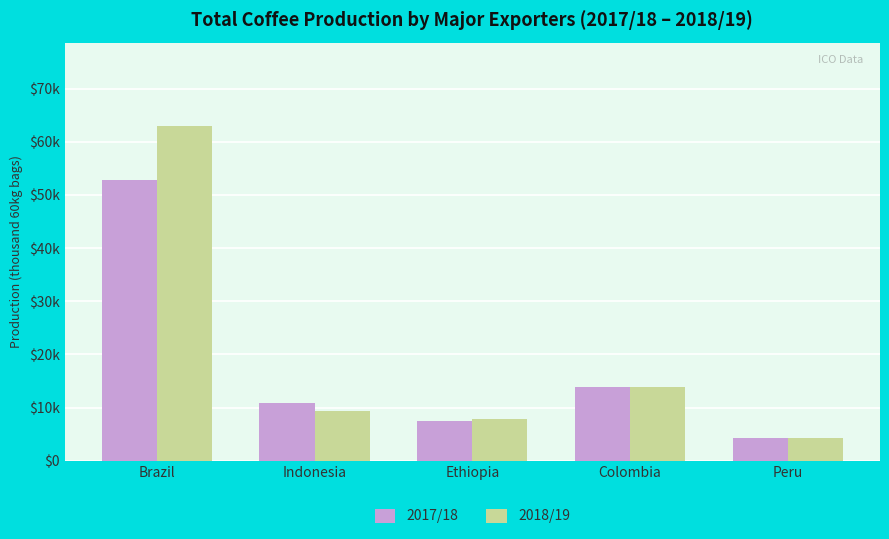

Reading right to left, transcribe all the data shown in this chart.

2017/18: 4279.1	13824.1	7453.7	10852.3	52739.9
2018/19: 4263.3	13858.0	7776.2	9417.6	62924.9